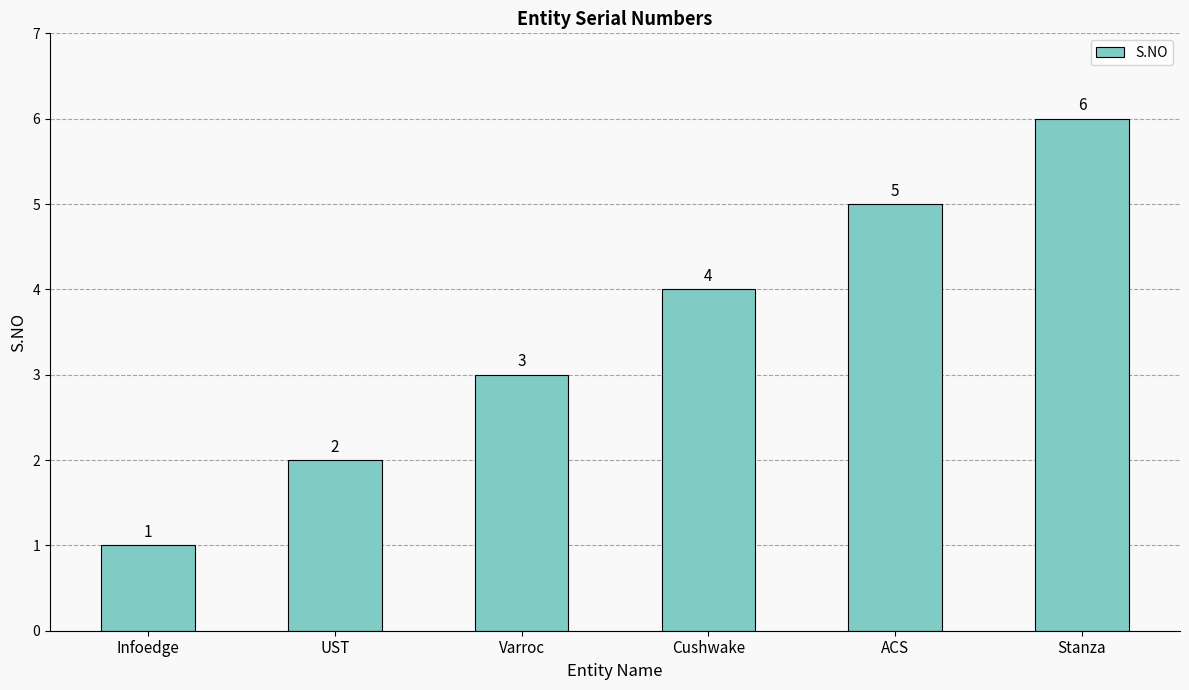

Are the bars grouped side by side (vs. stacked)?

No